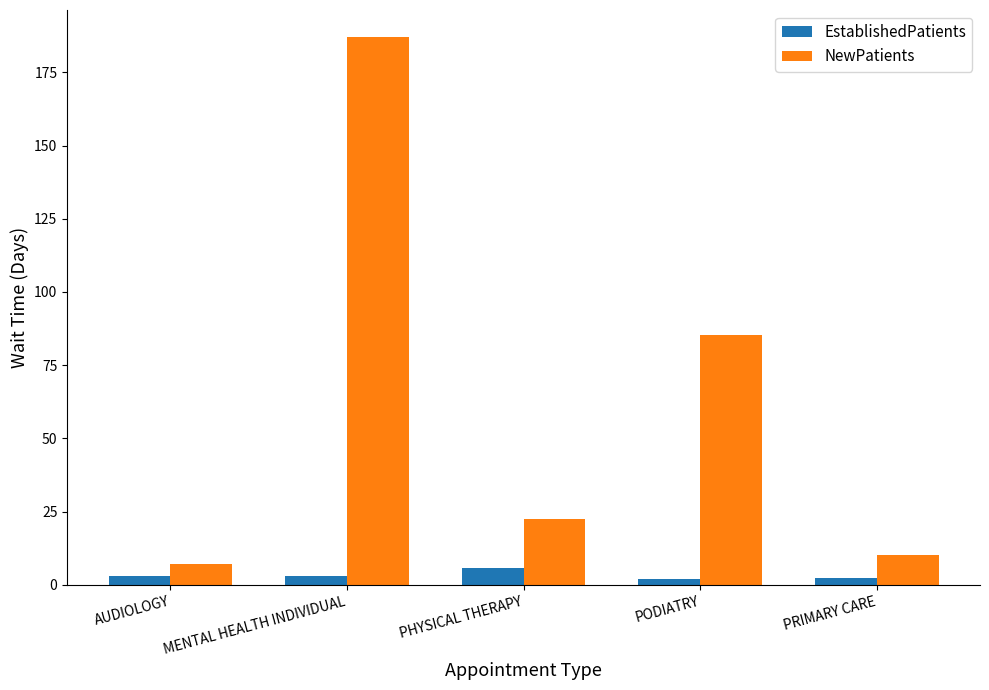

At which category is the sum across all series the highest?

MENTAL HEALTH INDIVIDUAL